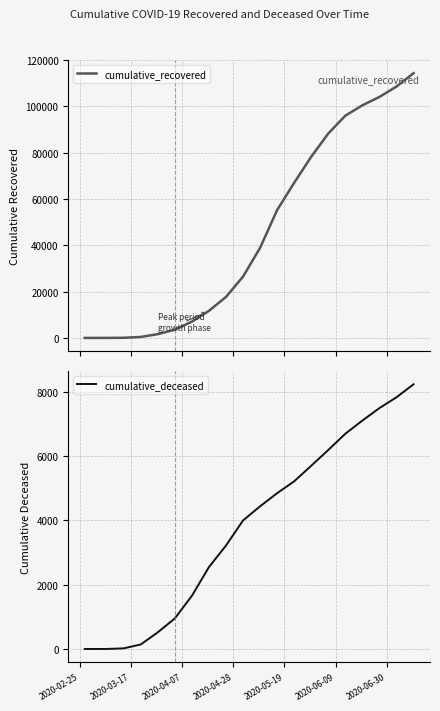

Reading right to left, what are all the values shown in this chart?

cumulative_recovered: 114311	108537	104069	100445	95971	88274	78249	67003	55229	38913	26491	17708	11706	7024	3542	1636	423	63	10	3
cumulative_deceased: 8238	7833	7497	7109	6699	6194	5703	5218	4849	4440	4001	3220	2549	1656	952	519	141	20	1	0